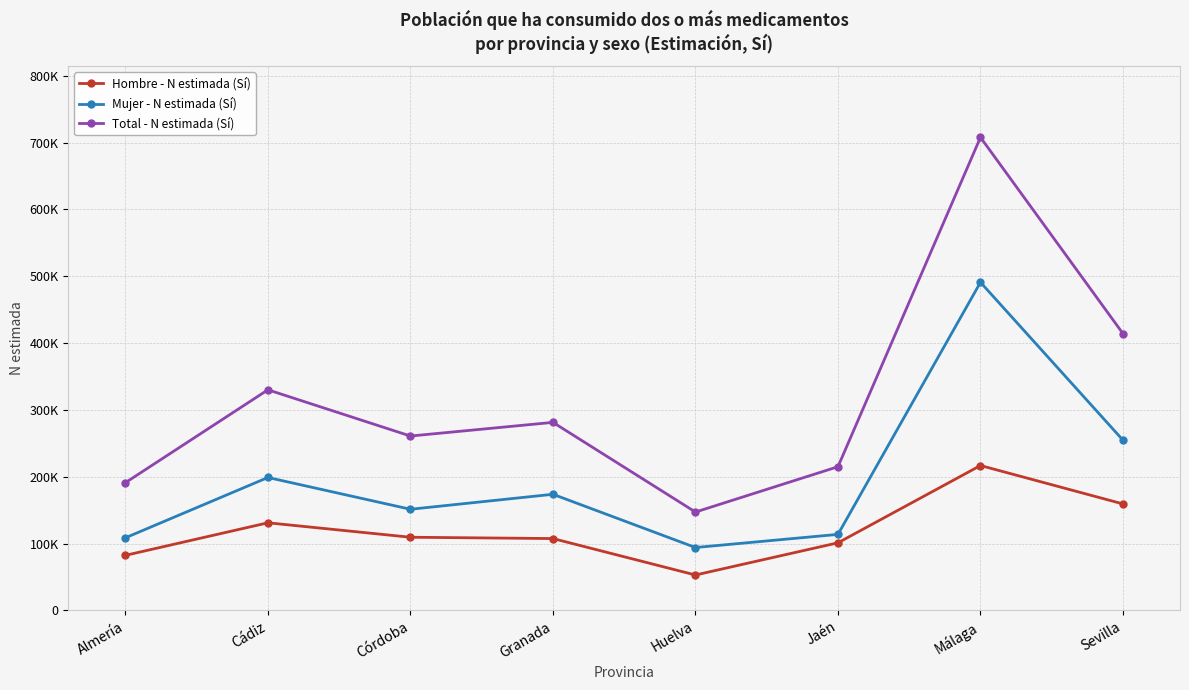

What is the difference between the highest and lowest values at Málaga?

490950